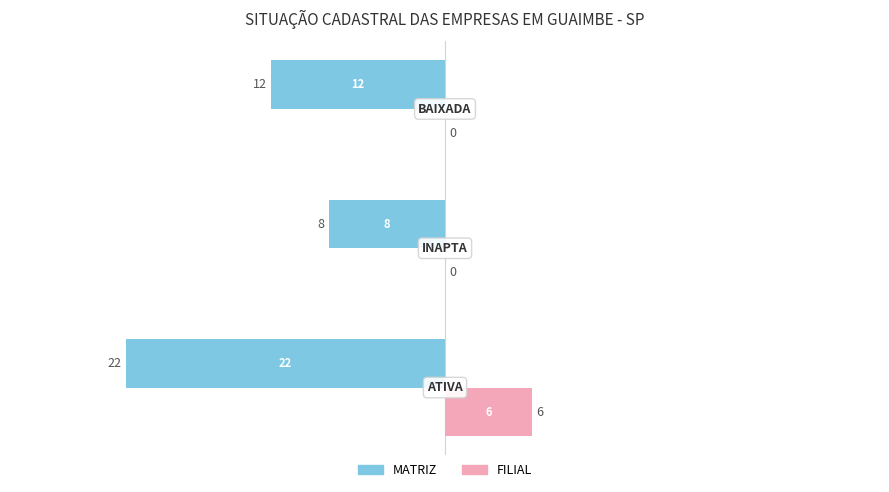

What are all the series names shown in the legend?

MATRIZ, FILIAL